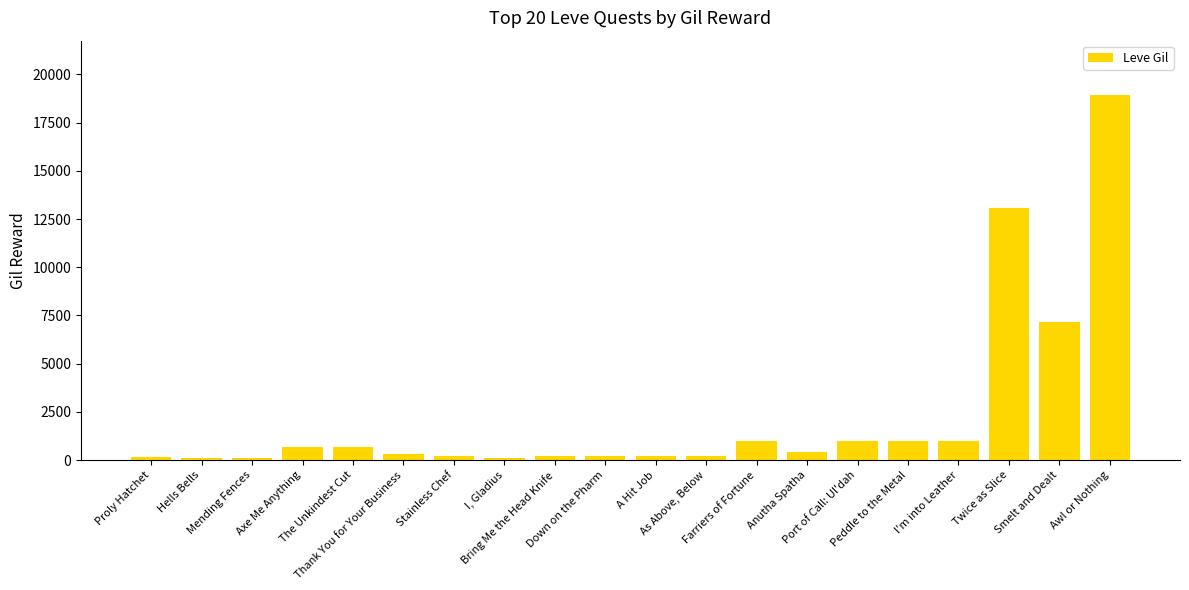

What is the smallest value displayed?

110